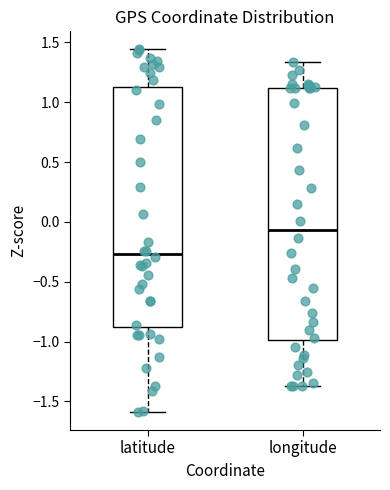

Which box is the tallest, from its lower edge to its upper edge?

longitude